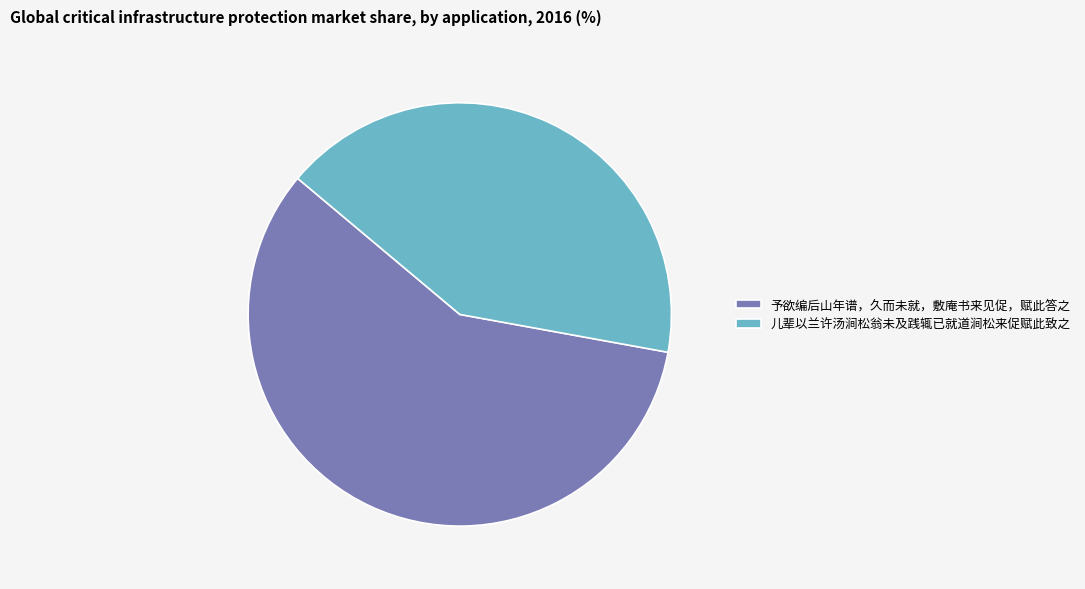

Count the number of slices in the pie.

2